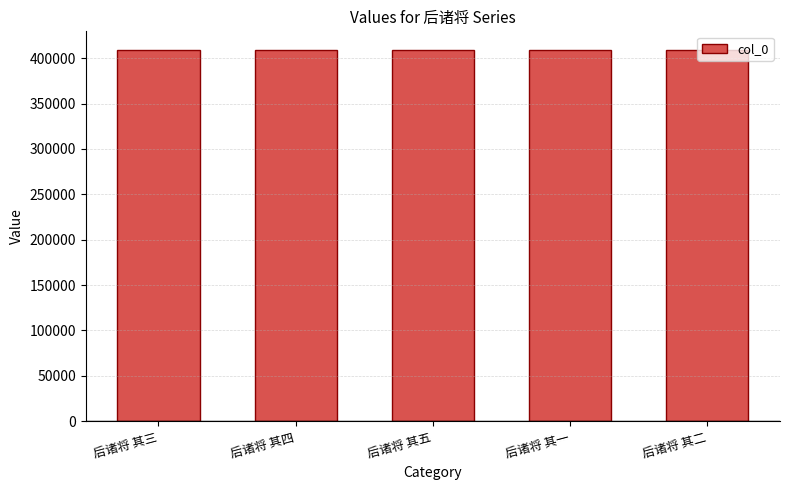

How many distinct data groups are displayed?

1